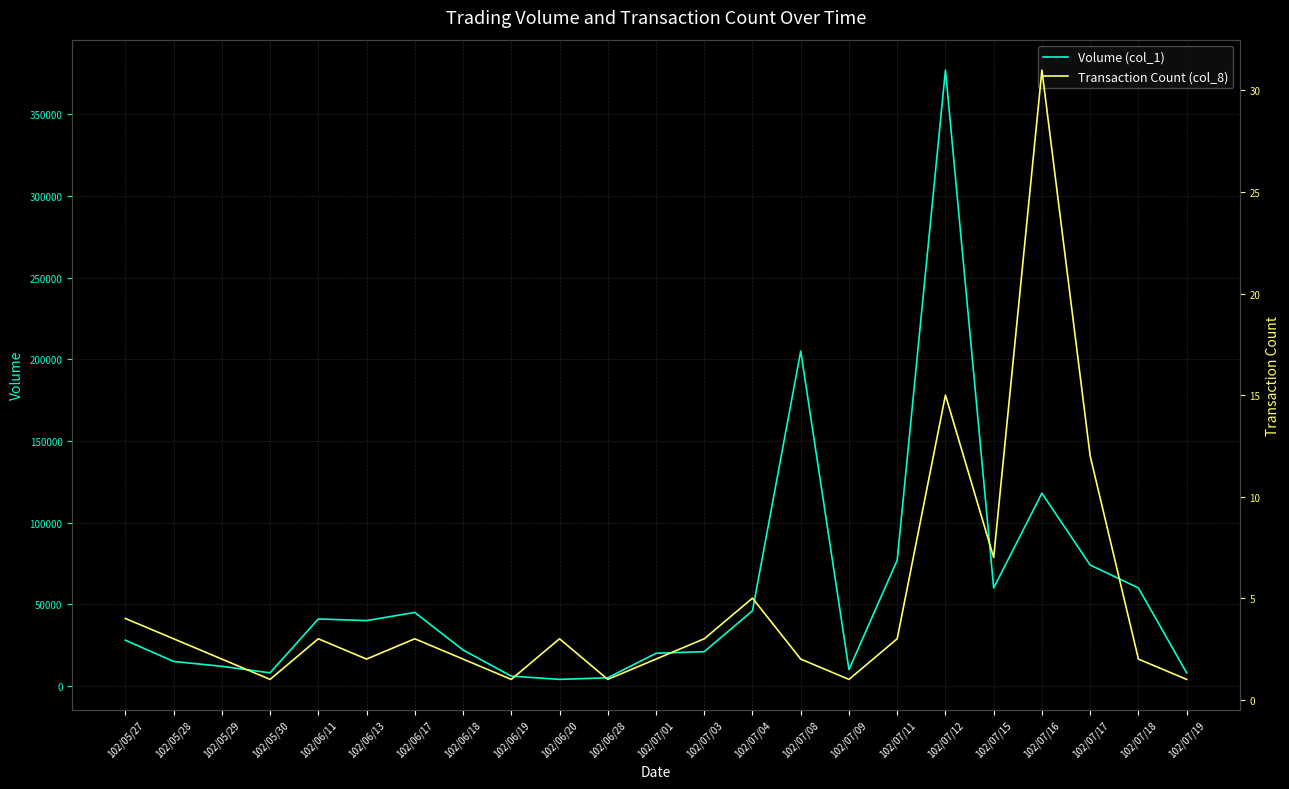

How many categories are shown in the chart?

23